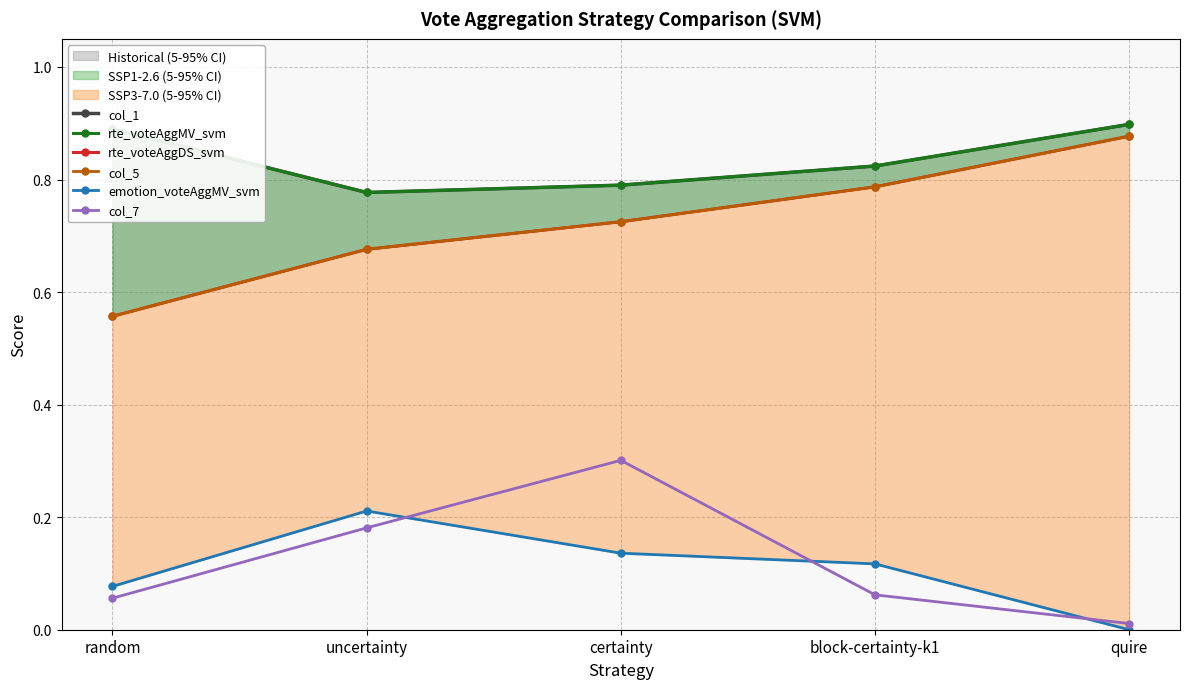

What is the sum of the col_5 values at random and block-certainty-k1?

1.3